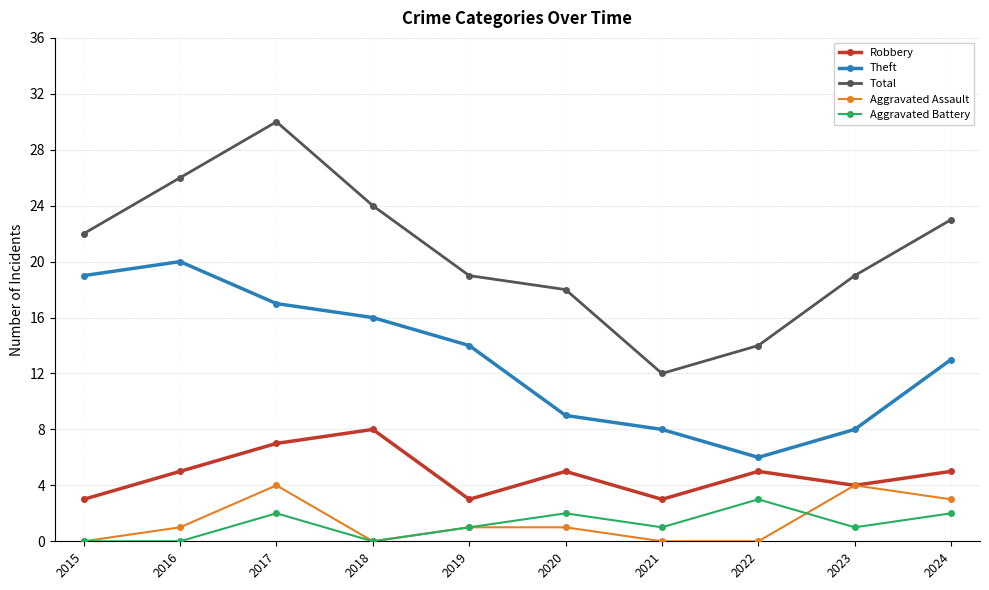

True or false: Robbery and Total intersect in this chart.

False